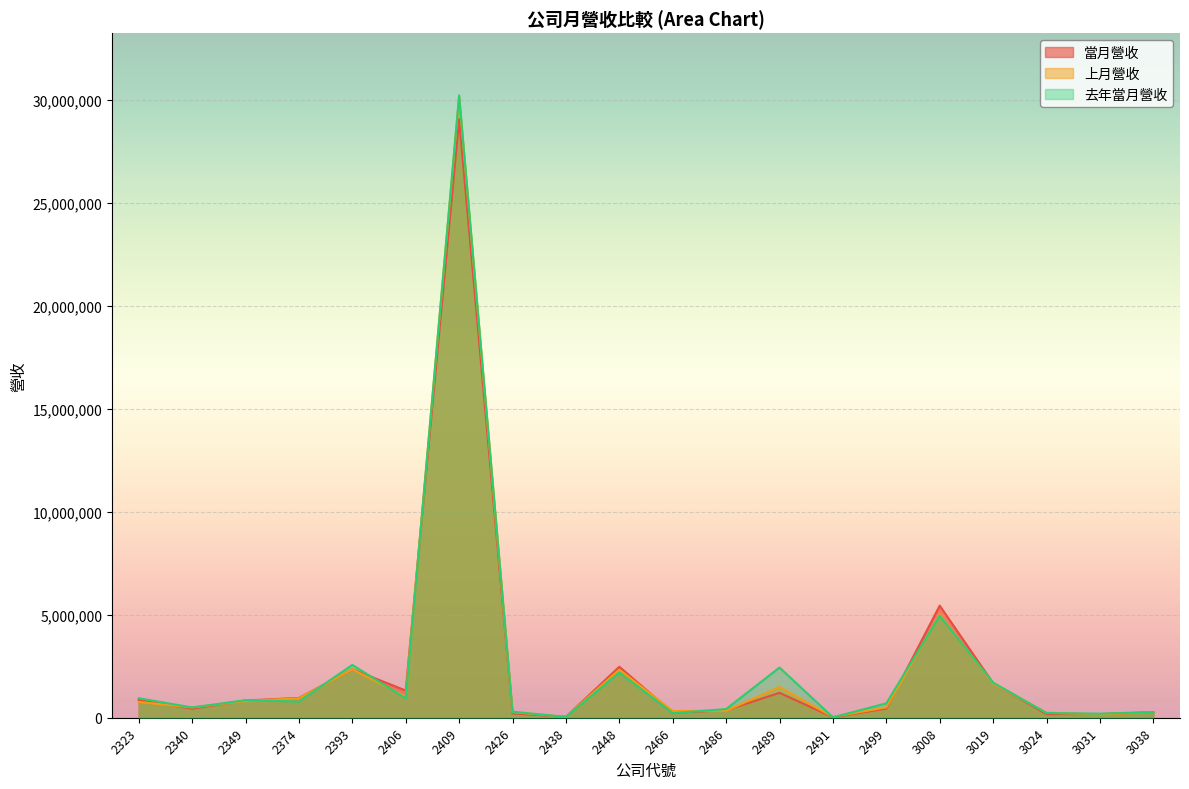

What is the value of the 當月營收 point at the 5th from the left?

2351832